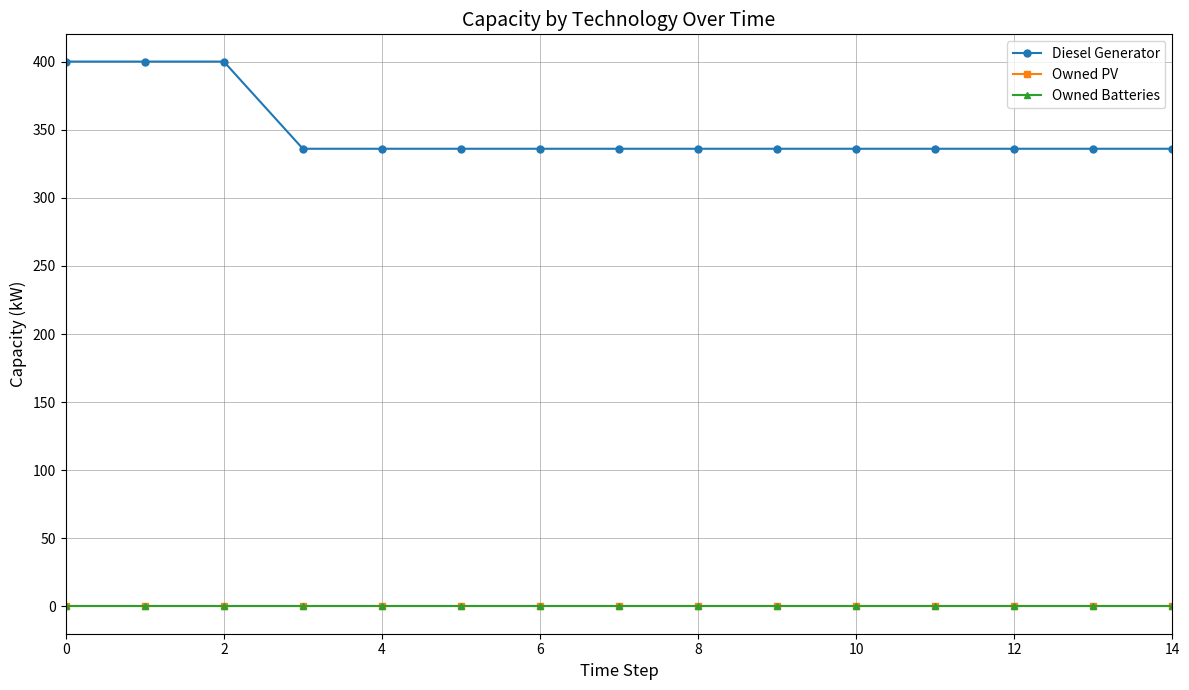

Is this an area chart (filled region under the line)?

No